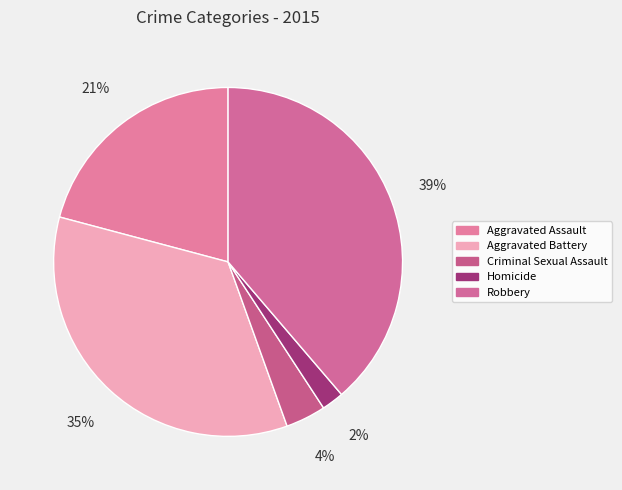

Combined, do Aggravated Assault and Robbery account for over 50%?

Yes